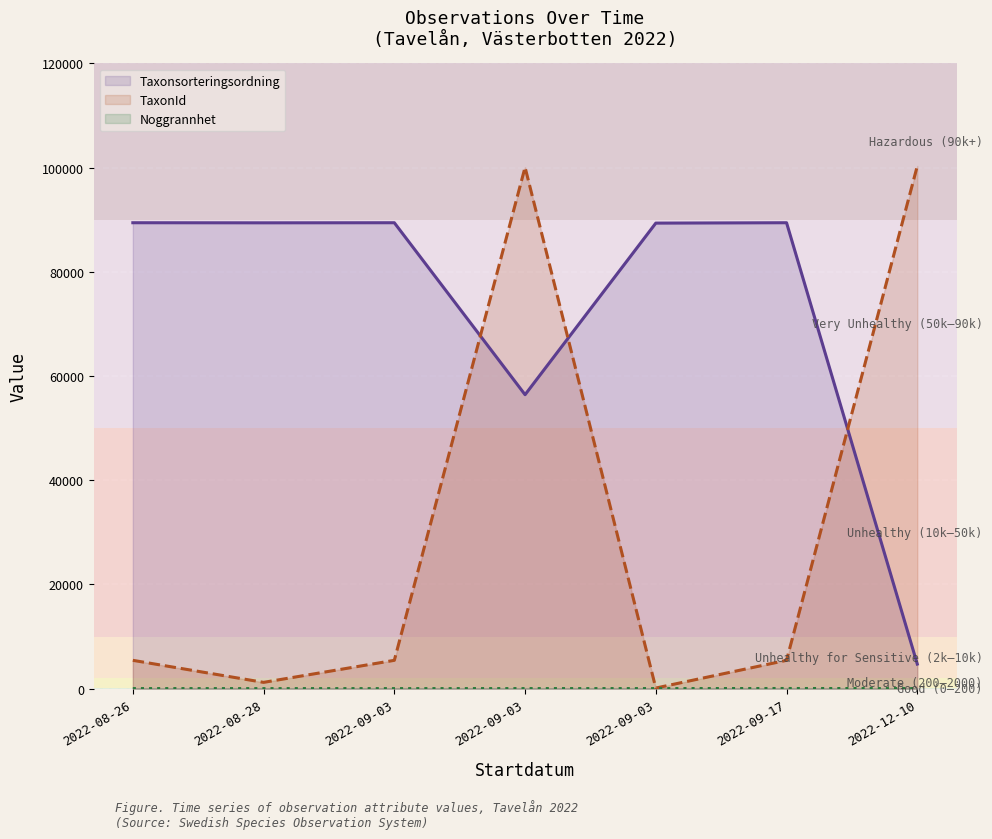

Reading left to right, what are all the values shown in this chart?

Taxonsorteringsordning: 89410	89392	89410	56411	89338	89410	4711
TaxonId: 5432	1202	5432	100049	112	5432	100299
Noggrannhet: 10	5	5	10	10	25	10